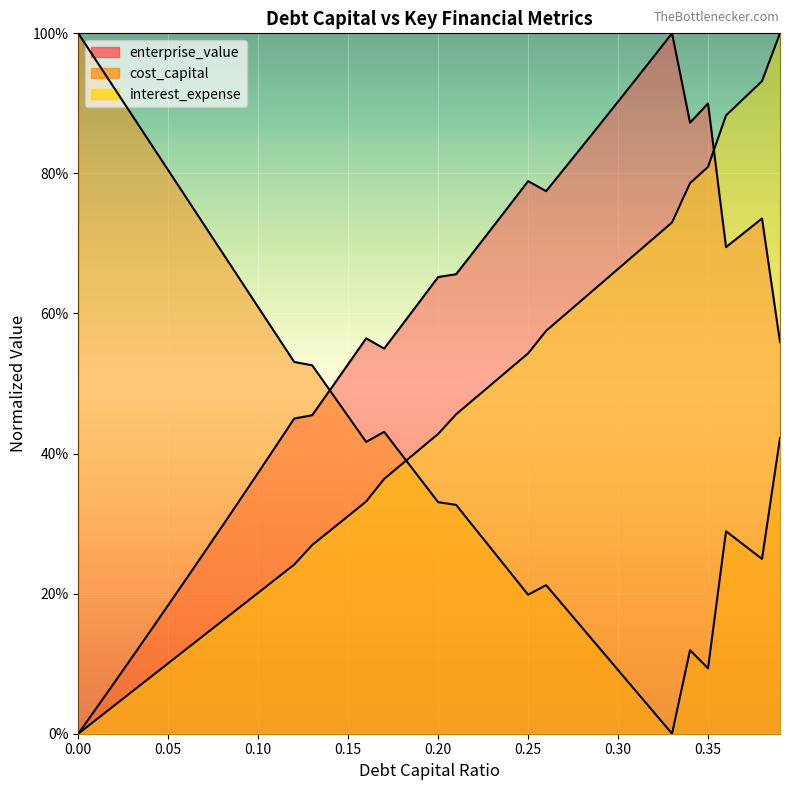

Which has a higher value, 0.29 or 0.11?

0.29